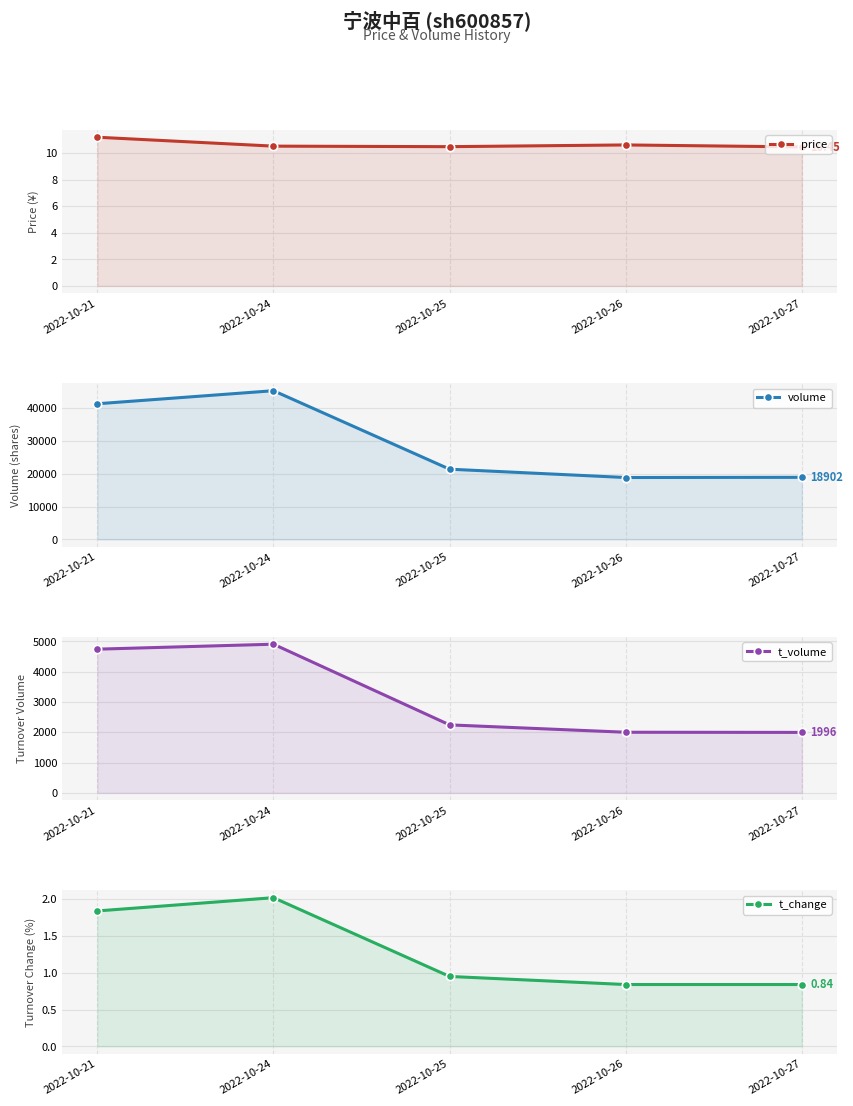

The value of t_change at 2022-10-27 is 1.3. True or false?

False